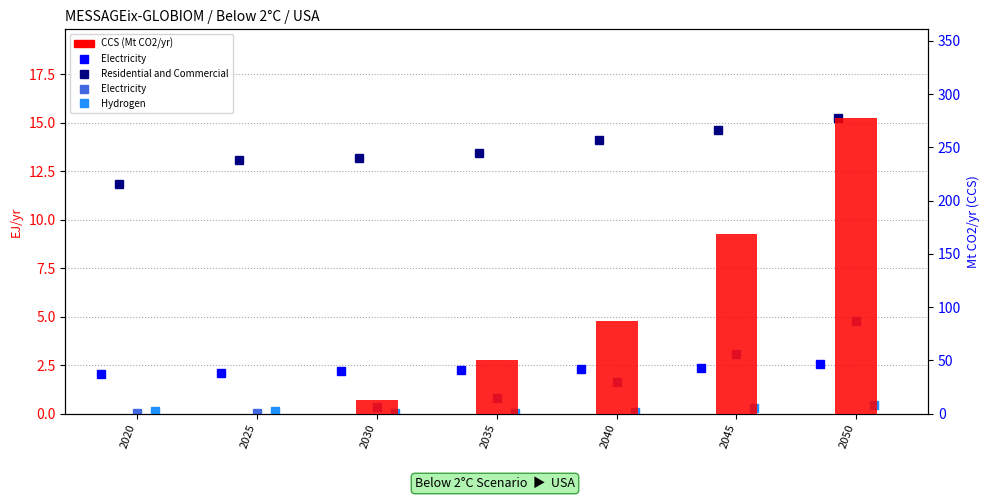

How many data points in CCS (Mt CO2/yr) are less than 50?

3